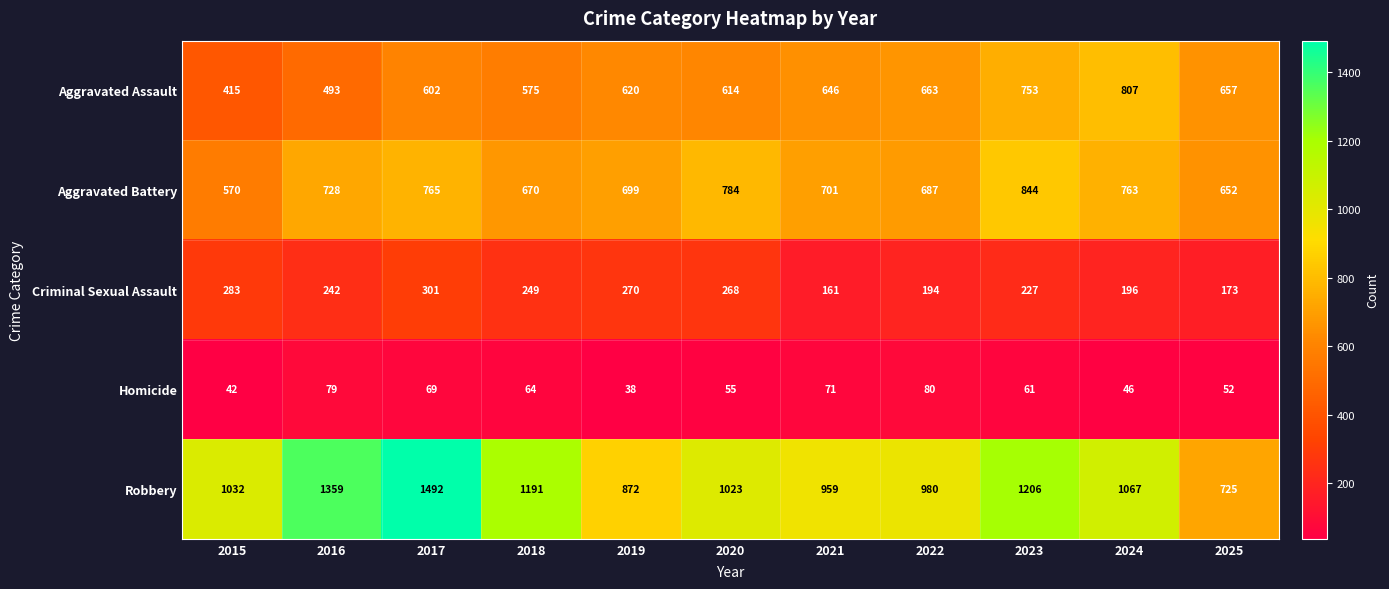

Rank the series by their maximum value, from highest to lowest.

Robbery, Aggravated Battery, Aggravated Assault, Criminal Sexual Assault, Homicide